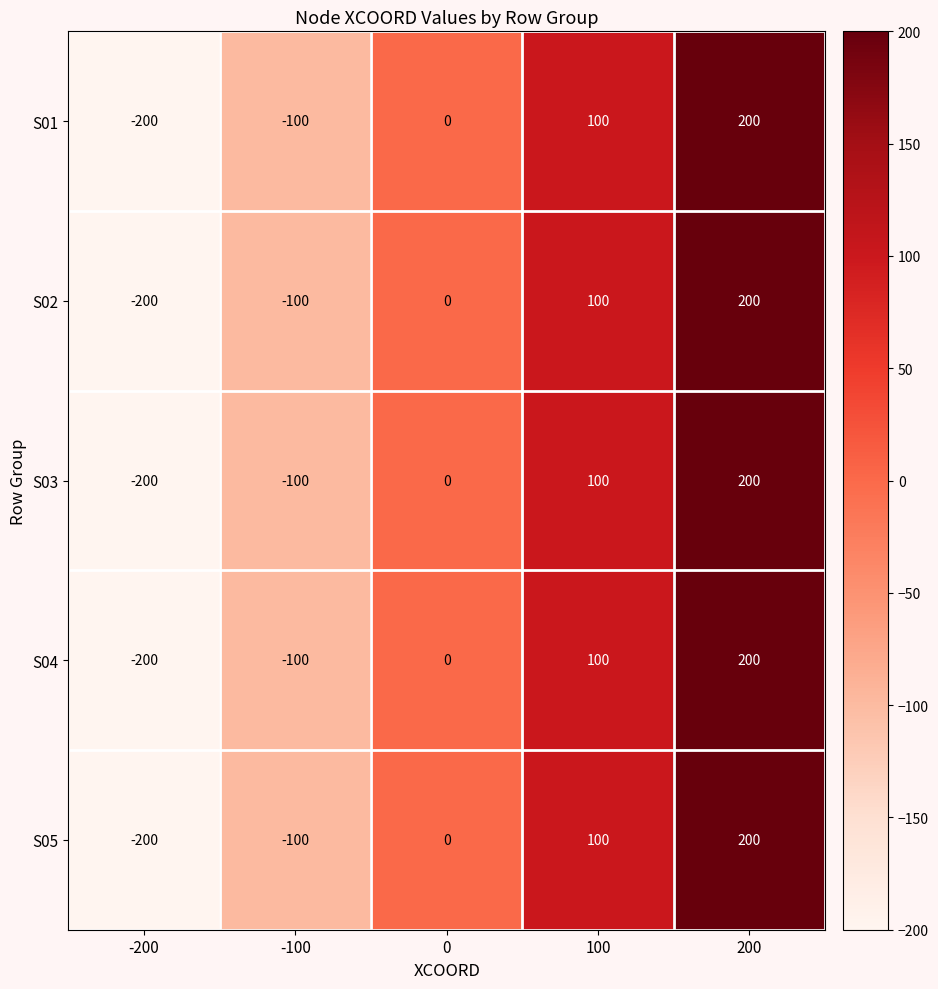

How many data points does each series have?

5